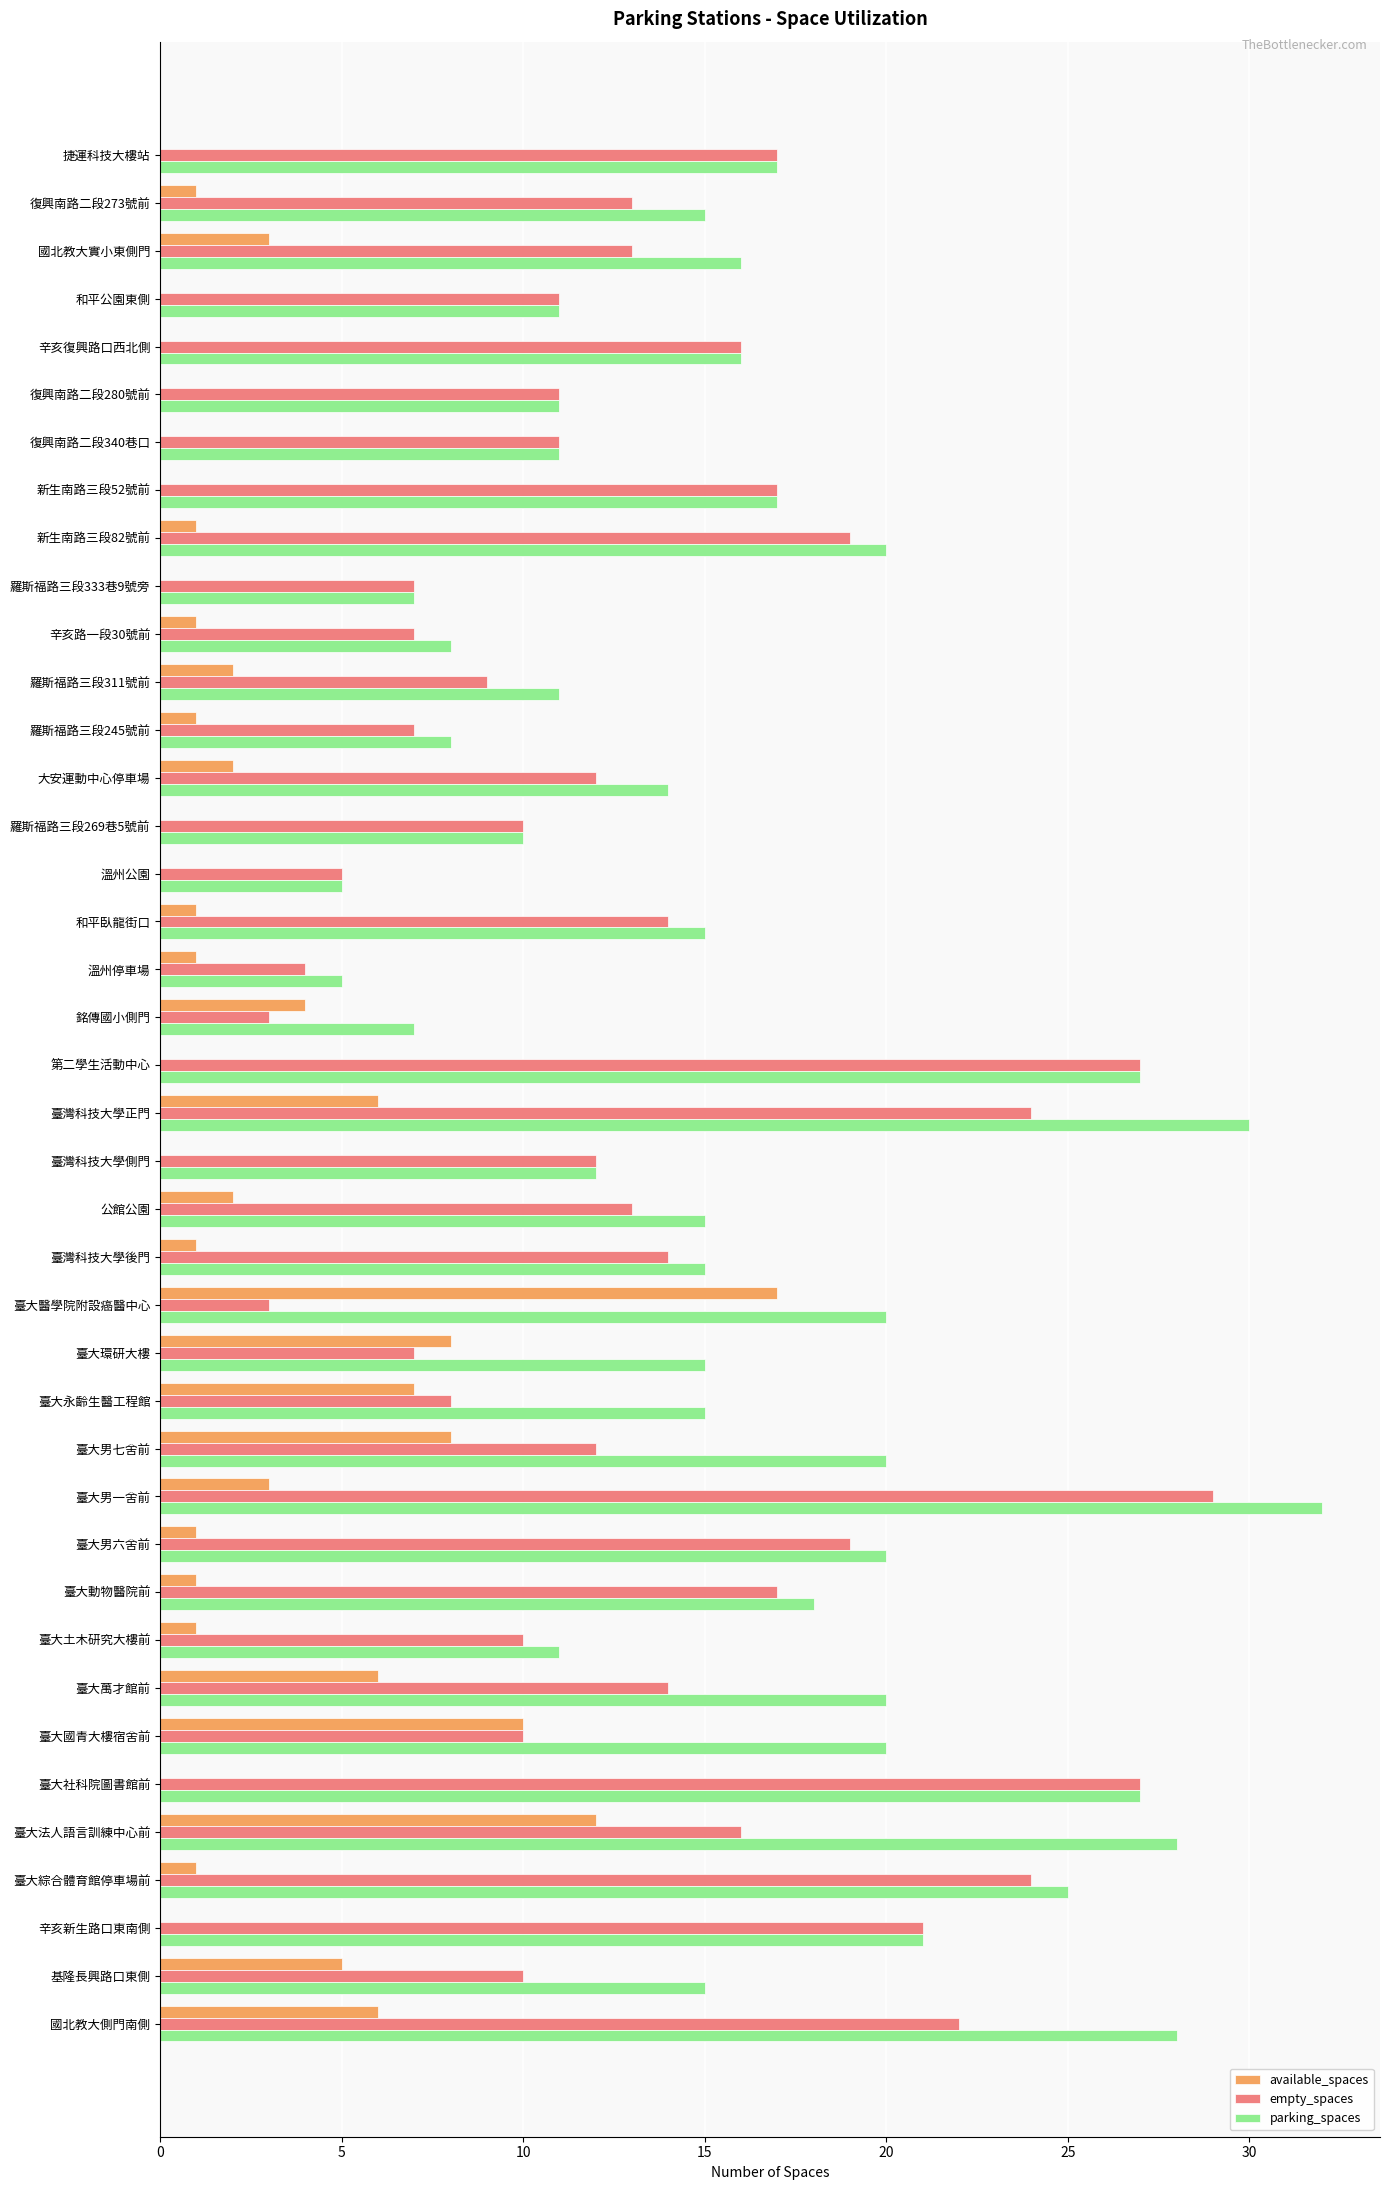

True or false: empty_spaces has a value of 16 at 臺大法人語言訓練中心前.

True